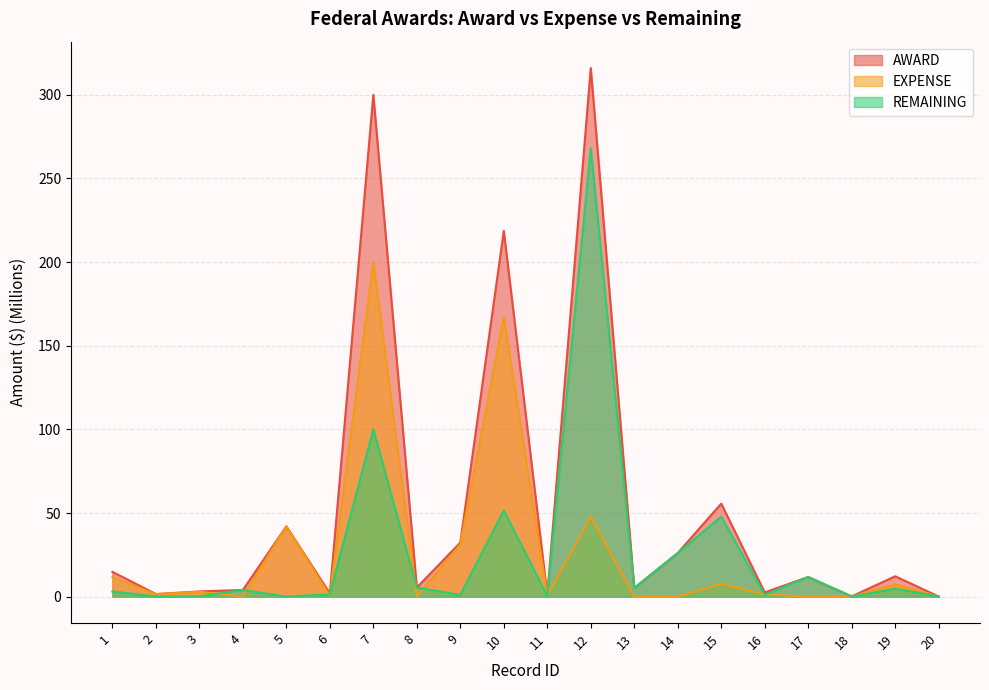

What is the maximum value shown in the chart?

316.0